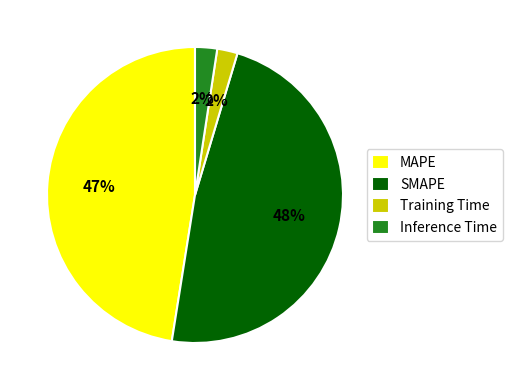

To the nearest percent, what portion does MAPE represent?

47%